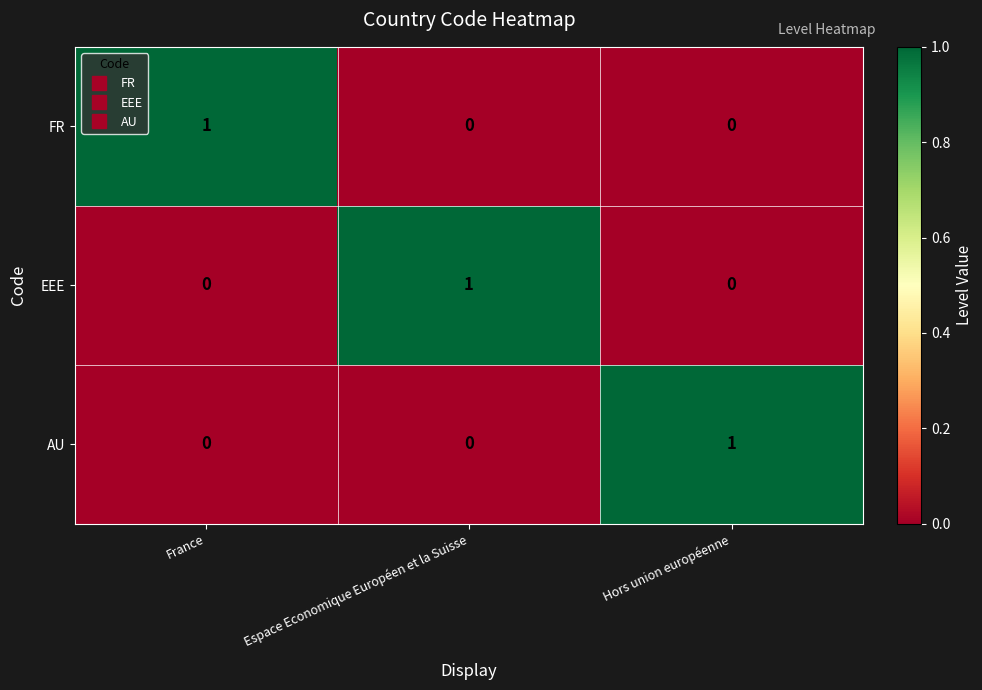

What is the spread (max minus min) of values at Hors union européenne?

1